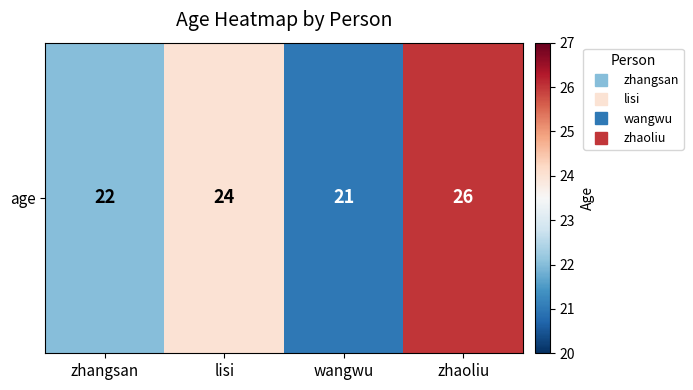

What is the average value?

23